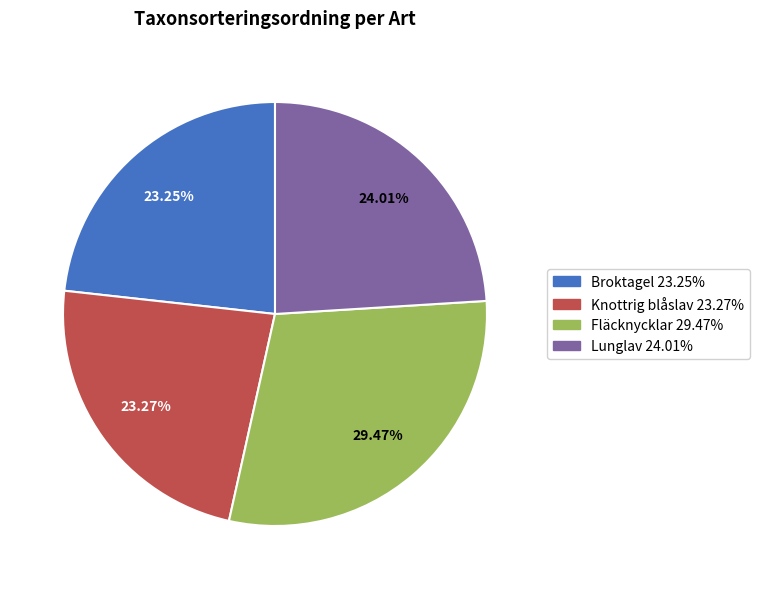

To the nearest percent, what is the combined percentage of Broktagel and Lunglav?

47%